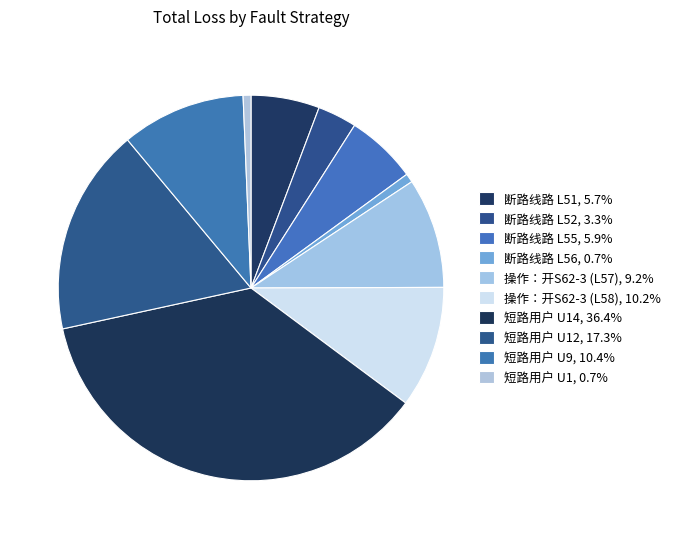

Rank the categories by value from lowest to highest.

短路用户 U1, 断路线路 L56, 断路线路 L52, 断路线路 L51, 断路线路 L55, 操作：开S62-3 (L57), 操作：开S62-3 (L58), 短路用户 U9, 短路用户 U12, 短路用户 U14